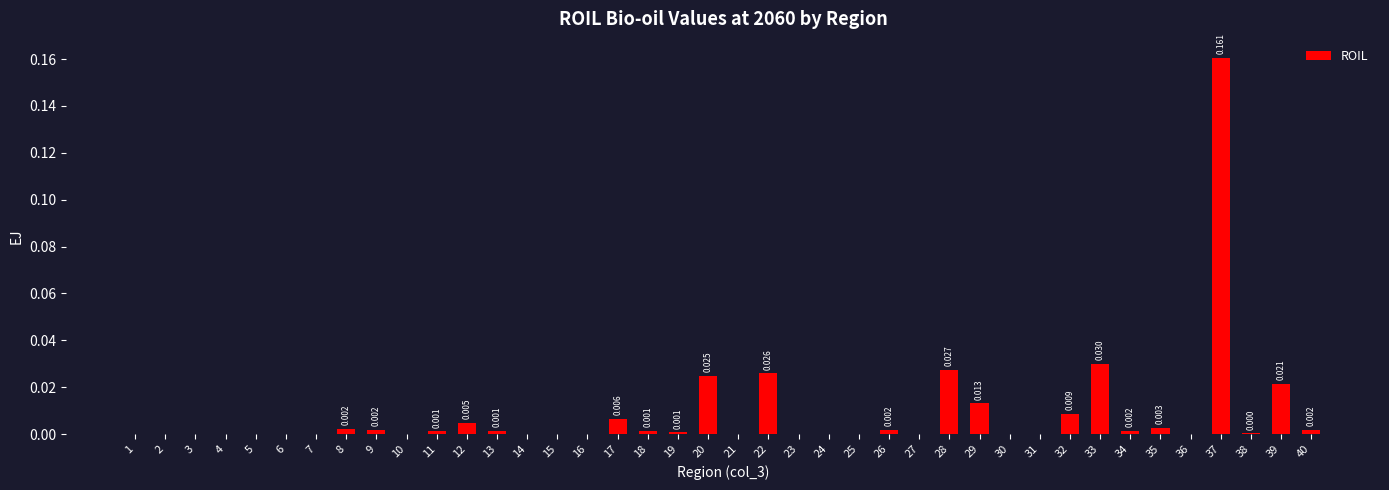

How many data points does each series have?

40